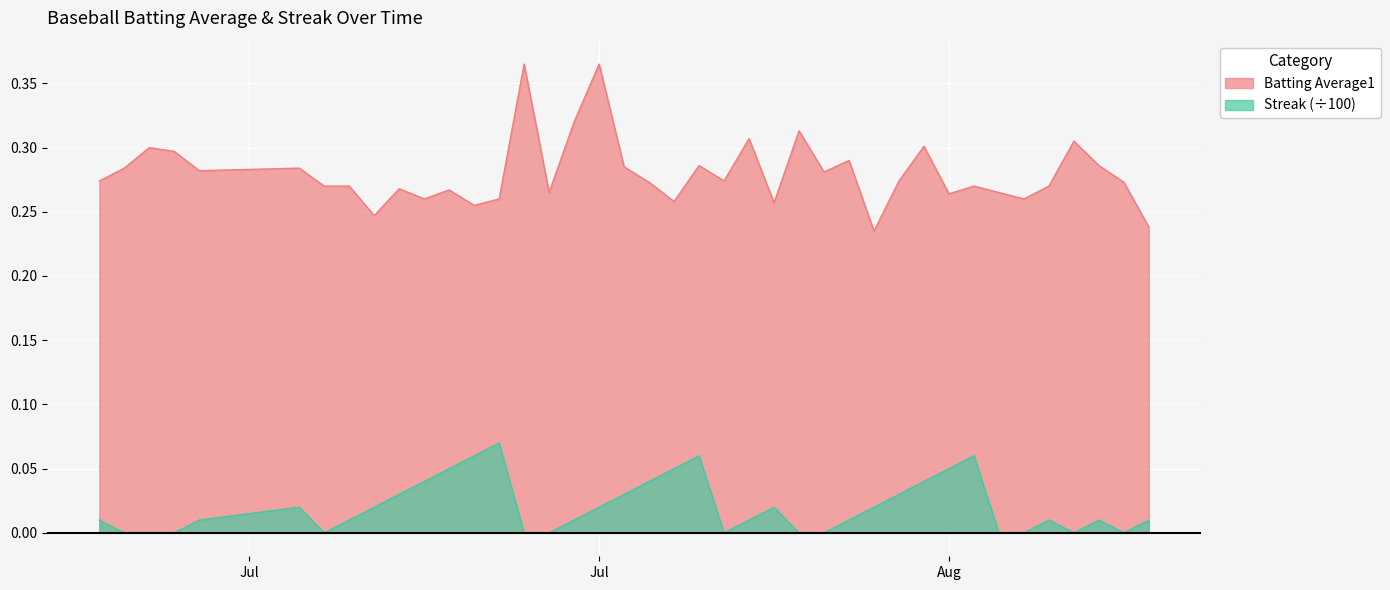

True or false: Streak (÷100) and Batting Average1 cross at least once.

False